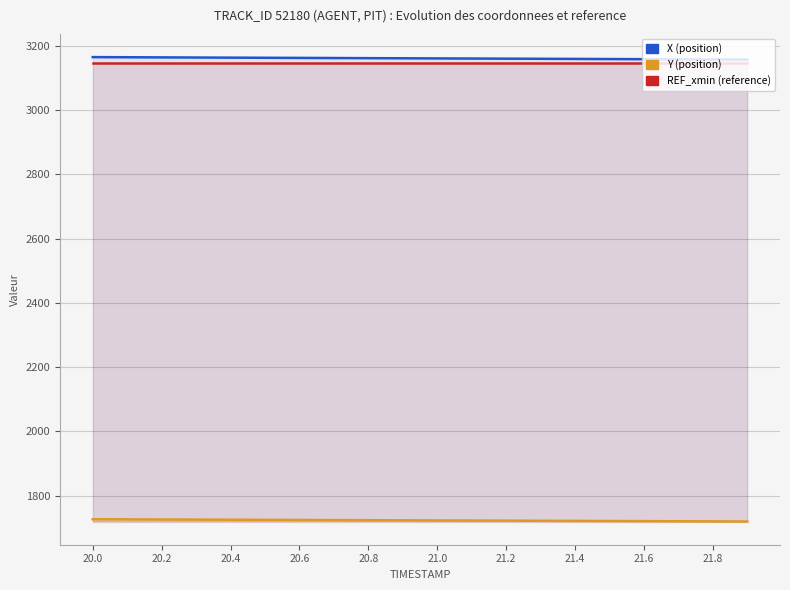

Rank the series at 20.2 from lowest to highest value.

Y, REF_xmin, X